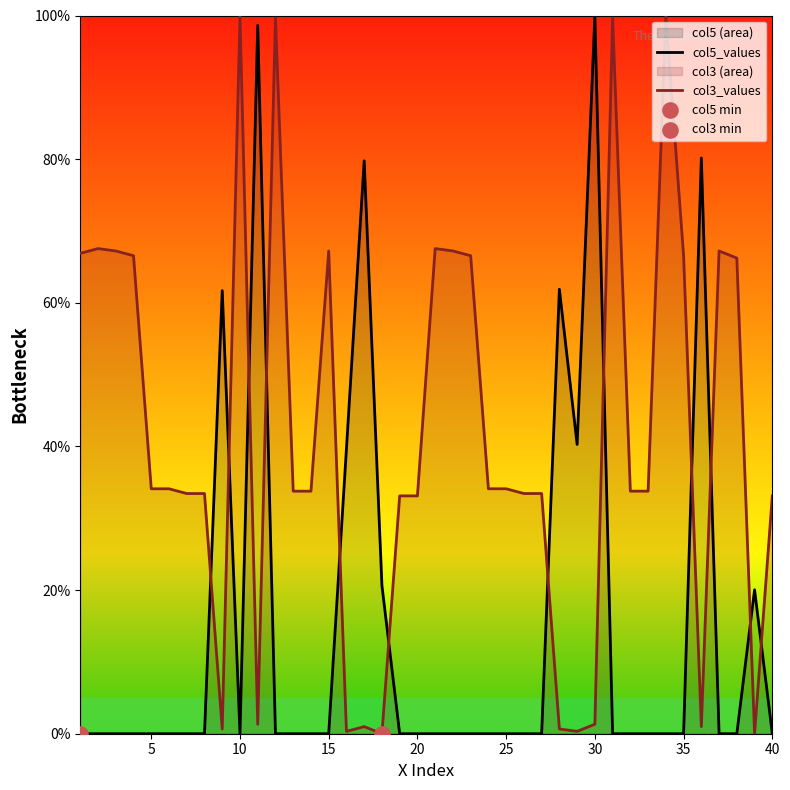

At how many categories does at least one series exceed 59?

21